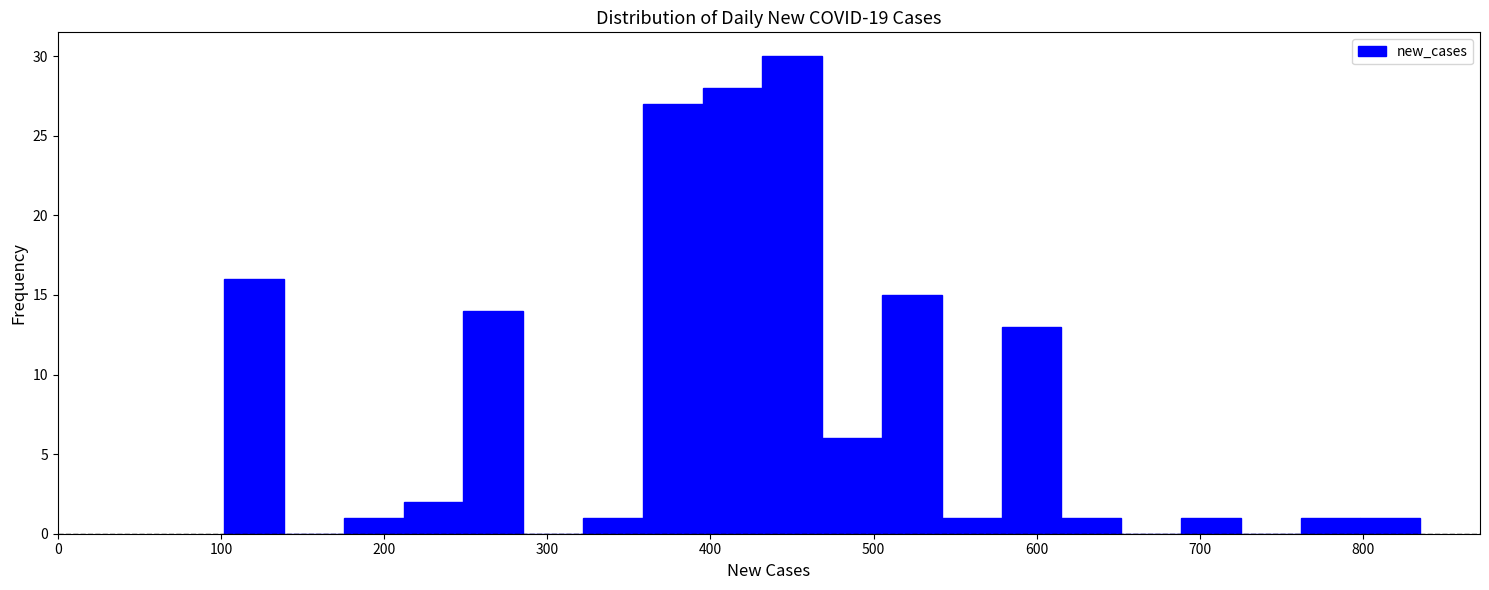

Around what value on the x-axis is the tallest bar? Give the approximate position of its centre, as read against the axis.

450